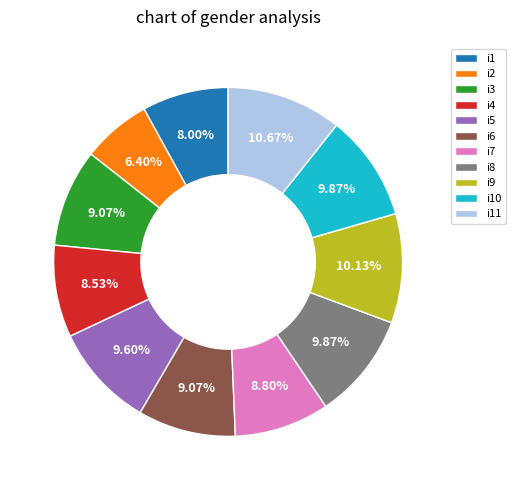

To the nearest percent, what is the combined percentage of i10 and i1?

18%